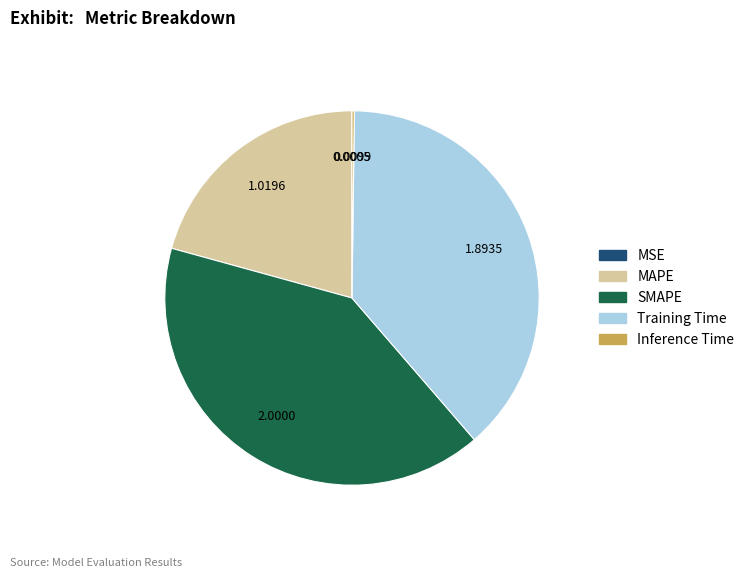

True or false: MAPE accounts for 21% of the total.

True